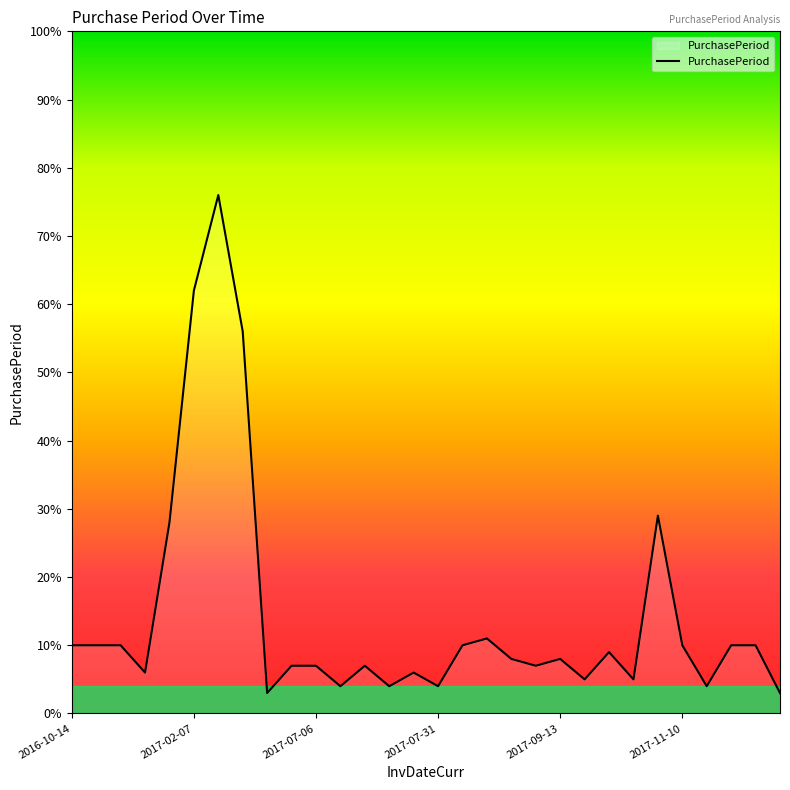

What is the greatest value displayed?

76